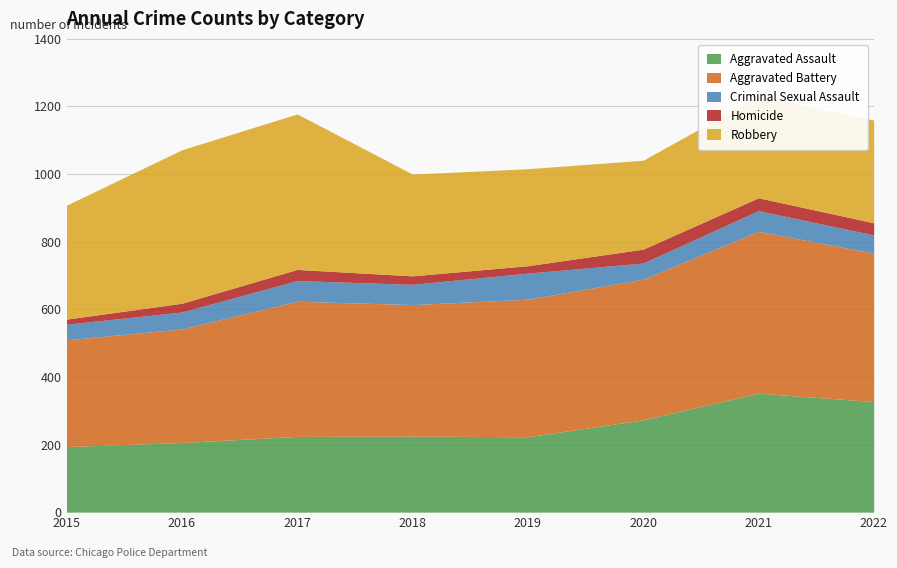

Which series has the largest total across all categories?

Aggravated Battery